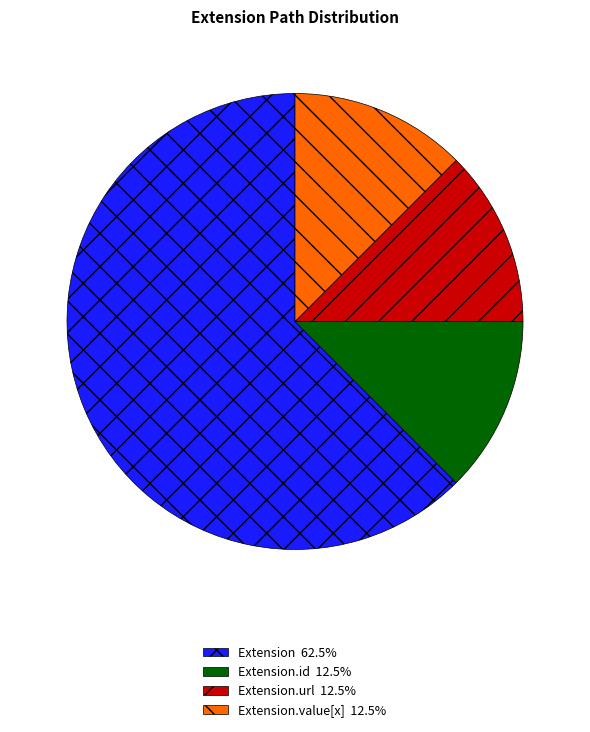

Is there a majority slice in this chart?

Yes